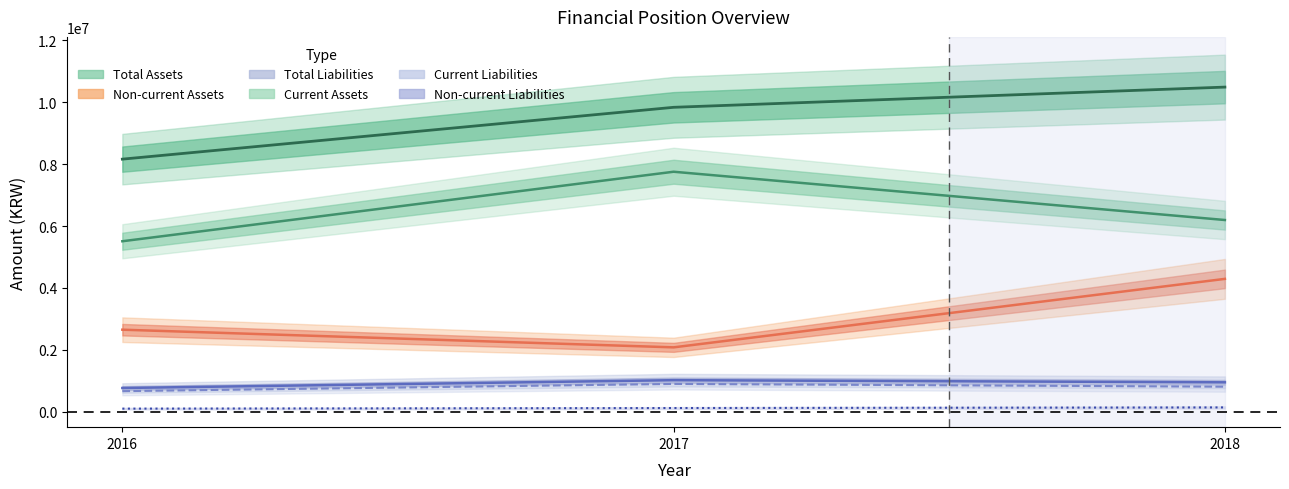

What are all the series names shown in the legend?

Total Assets, Current Assets, Non-current Assets, Total Liabilities, Current Liabilities, Non-current Liabilities